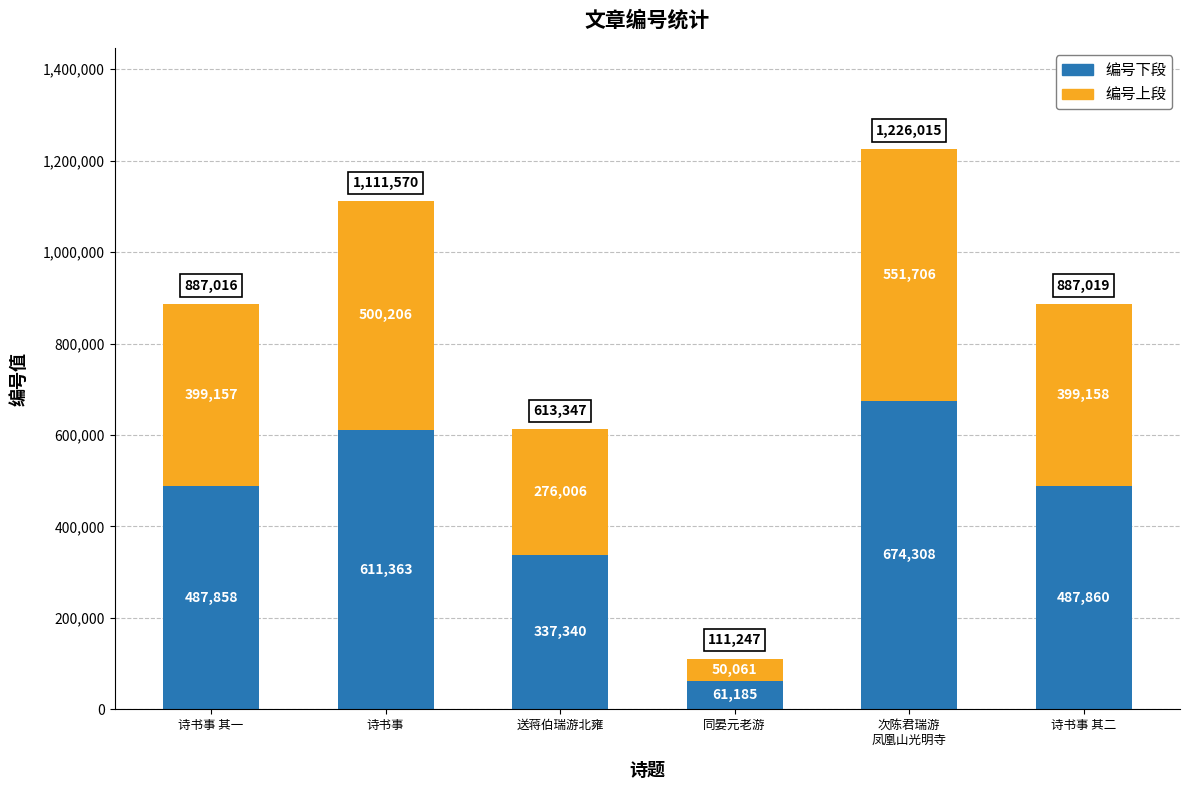

At which label does 编号下段 reach its minimum?

同晏元老游